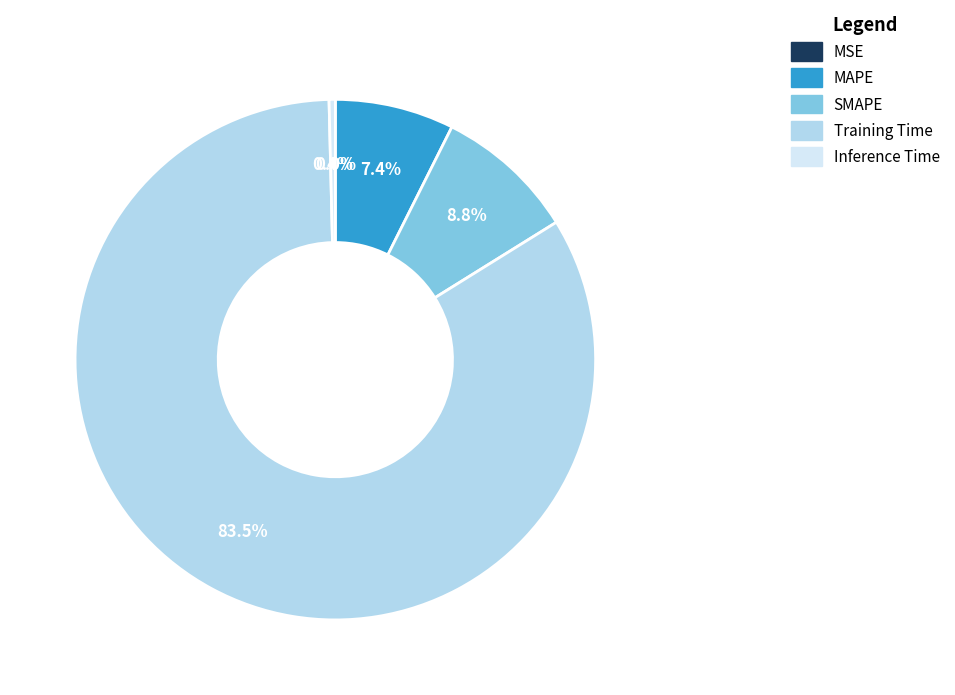

What is the majority slice?

Training Time